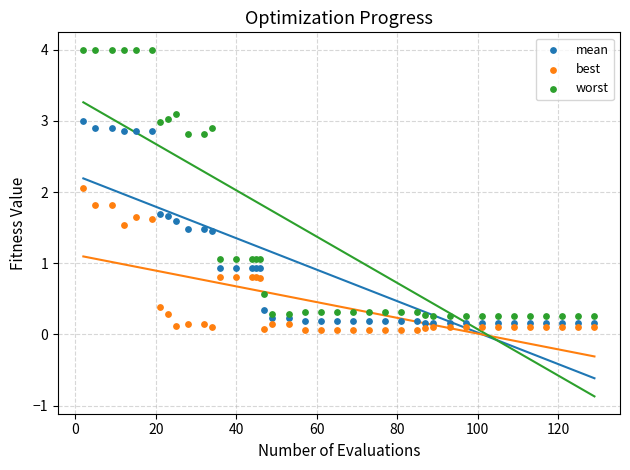

Which series reaches the maximum Y coordinate?

worst